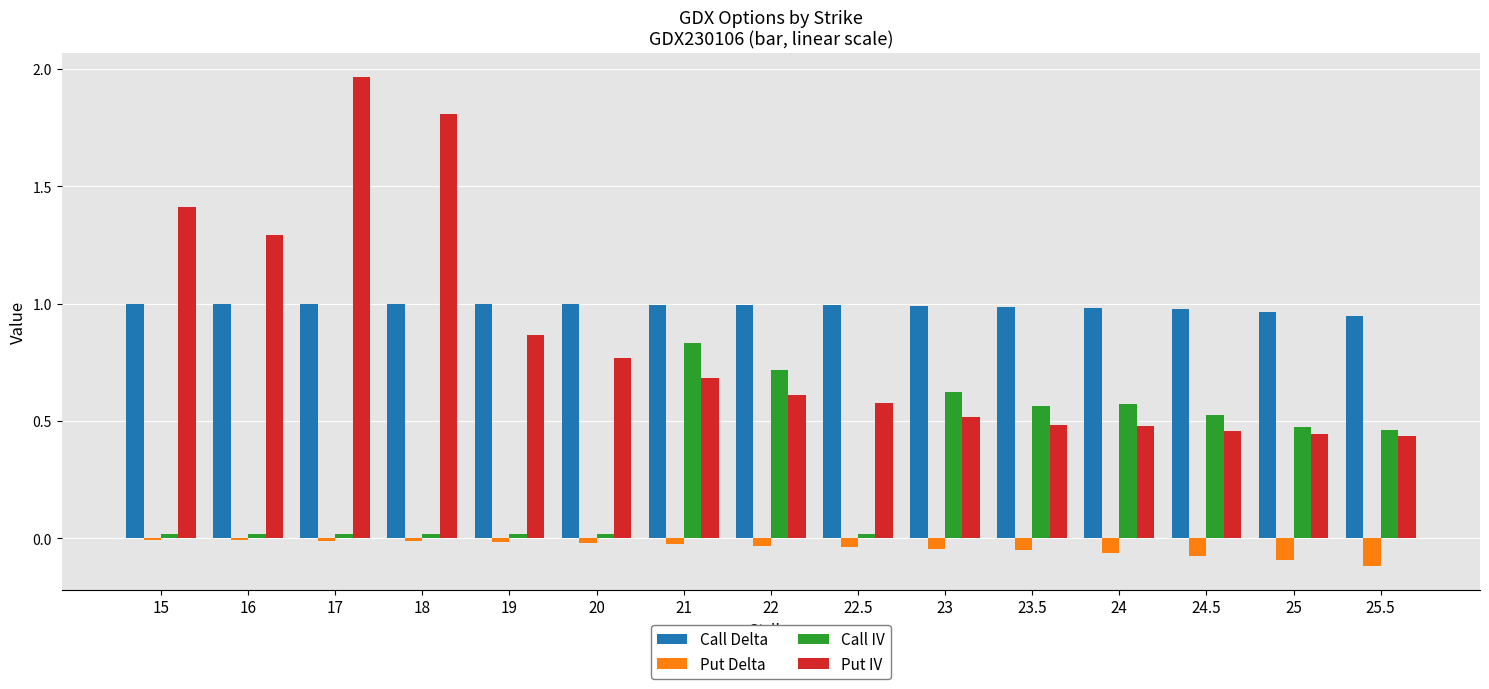

Which category has the highest value in the Put IV series?

17